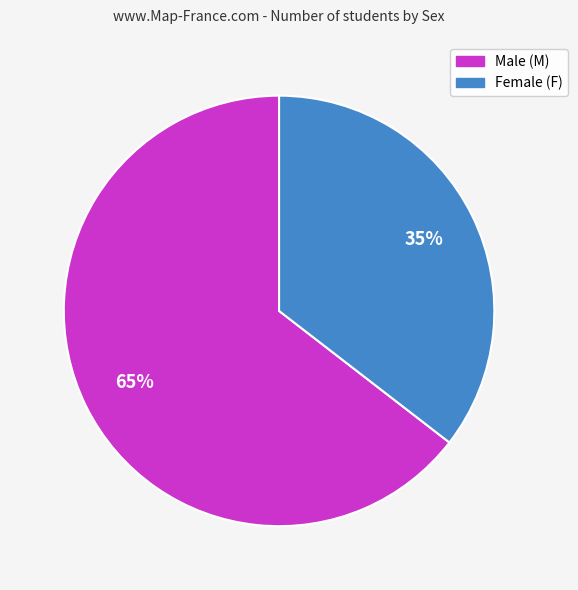

Is there any slice that represents more than half of the pie?

Yes